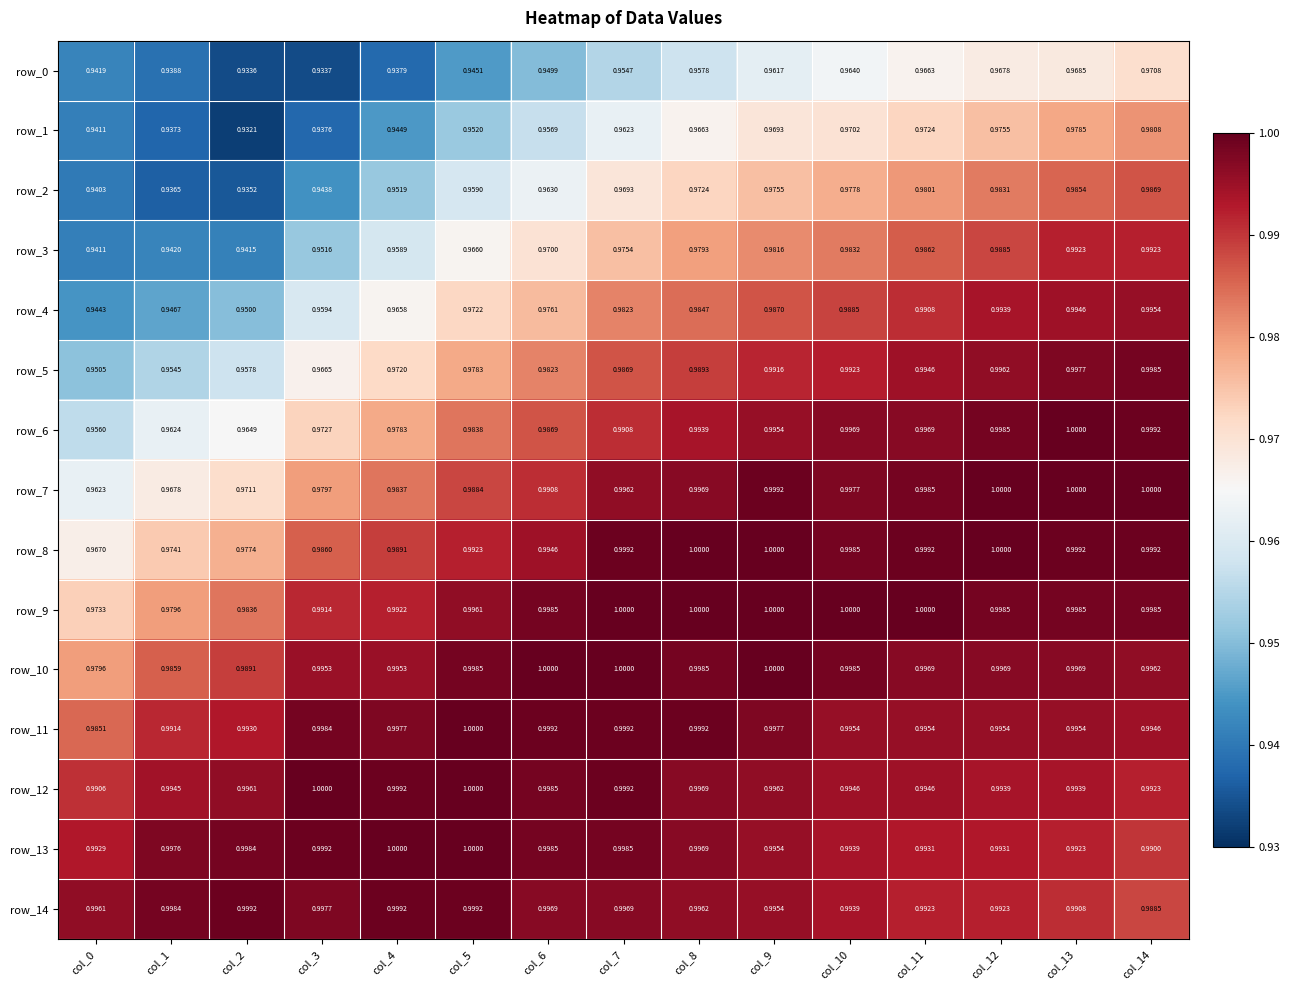

Reading left to right, transcribe all the data shown in this chart.

row_0: col_0=0.9	col_1=0.9	col_2=0.9	col_3=0.9	col_4=0.9	col_5=0.9	col_6=0.9	col_7=1.0	col_8=1.0	col_9=1.0	col_10=1.0	col_11=1.0	col_12=1.0	col_13=1.0	col_14=1.0
row_1: col_0=0.9	col_1=0.9	col_2=0.9	col_3=0.9	col_4=0.9	col_5=1.0	col_6=1.0	col_7=1.0	col_8=1.0	col_9=1.0	col_10=1.0	col_11=1.0	col_12=1.0	col_13=1.0	col_14=1.0
row_2: col_0=0.9	col_1=0.9	col_2=0.9	col_3=0.9	col_4=1.0	col_5=1.0	col_6=1.0	col_7=1.0	col_8=1.0	col_9=1.0	col_10=1.0	col_11=1.0	col_12=1.0	col_13=1.0	col_14=1.0
row_3: col_0=0.9	col_1=0.9	col_2=0.9	col_3=1.0	col_4=1.0	col_5=1.0	col_6=1.0	col_7=1.0	col_8=1.0	col_9=1.0	col_10=1.0	col_11=1.0	col_12=1.0	col_13=1.0	col_14=1.0
row_4: col_0=0.9	col_1=0.9	col_2=1.0	col_3=1.0	col_4=1.0	col_5=1.0	col_6=1.0	col_7=1.0	col_8=1.0	col_9=1.0	col_10=1.0	col_11=1.0	col_12=1.0	col_13=1.0	col_14=1.0
row_5: col_0=1.0	col_1=1.0	col_2=1.0	col_3=1.0	col_4=1.0	col_5=1.0	col_6=1.0	col_7=1.0	col_8=1.0	col_9=1.0	col_10=1.0	col_11=1.0	col_12=1.0	col_13=1.0	col_14=1.0
row_6: col_0=1.0	col_1=1.0	col_2=1.0	col_3=1.0	col_4=1.0	col_5=1.0	col_6=1.0	col_7=1.0	col_8=1.0	col_9=1.0	col_10=1.0	col_11=1.0	col_12=1.0	col_13=1.0	col_14=1.0
row_7: col_0=1.0	col_1=1.0	col_2=1.0	col_3=1.0	col_4=1.0	col_5=1.0	col_6=1.0	col_7=1.0	col_8=1.0	col_9=1.0	col_10=1.0	col_11=1.0	col_12=1.0	col_13=1.0	col_14=1.0
row_8: col_0=1.0	col_1=1.0	col_2=1.0	col_3=1.0	col_4=1.0	col_5=1.0	col_6=1.0	col_7=1.0	col_8=1.0	col_9=1.0	col_10=1.0	col_11=1.0	col_12=1.0	col_13=1.0	col_14=1.0
row_9: col_0=1.0	col_1=1.0	col_2=1.0	col_3=1.0	col_4=1.0	col_5=1.0	col_6=1.0	col_7=1.0	col_8=1.0	col_9=1.0	col_10=1.0	col_11=1.0	col_12=1.0	col_13=1.0	col_14=1.0
row_10: col_0=1.0	col_1=1.0	col_2=1.0	col_3=1.0	col_4=1.0	col_5=1.0	col_6=1.0	col_7=1.0	col_8=1.0	col_9=1.0	col_10=1.0	col_11=1.0	col_12=1.0	col_13=1.0	col_14=1.0
row_11: col_0=1.0	col_1=1.0	col_2=1.0	col_3=1.0	col_4=1.0	col_5=1.0	col_6=1.0	col_7=1.0	col_8=1.0	col_9=1.0	col_10=1.0	col_11=1.0	col_12=1.0	col_13=1.0	col_14=1.0
row_12: col_0=1.0	col_1=1.0	col_2=1.0	col_3=1.0	col_4=1.0	col_5=1.0	col_6=1.0	col_7=1.0	col_8=1.0	col_9=1.0	col_10=1.0	col_11=1.0	col_12=1.0	col_13=1.0	col_14=1.0
row_13: col_0=1.0	col_1=1.0	col_2=1.0	col_3=1.0	col_4=1.0	col_5=1.0	col_6=1.0	col_7=1.0	col_8=1.0	col_9=1.0	col_10=1.0	col_11=1.0	col_12=1.0	col_13=1.0	col_14=1.0
row_14: col_0=1.0	col_1=1.0	col_2=1.0	col_3=1.0	col_4=1.0	col_5=1.0	col_6=1.0	col_7=1.0	col_8=1.0	col_9=1.0	col_10=1.0	col_11=1.0	col_12=1.0	col_13=1.0	col_14=1.0